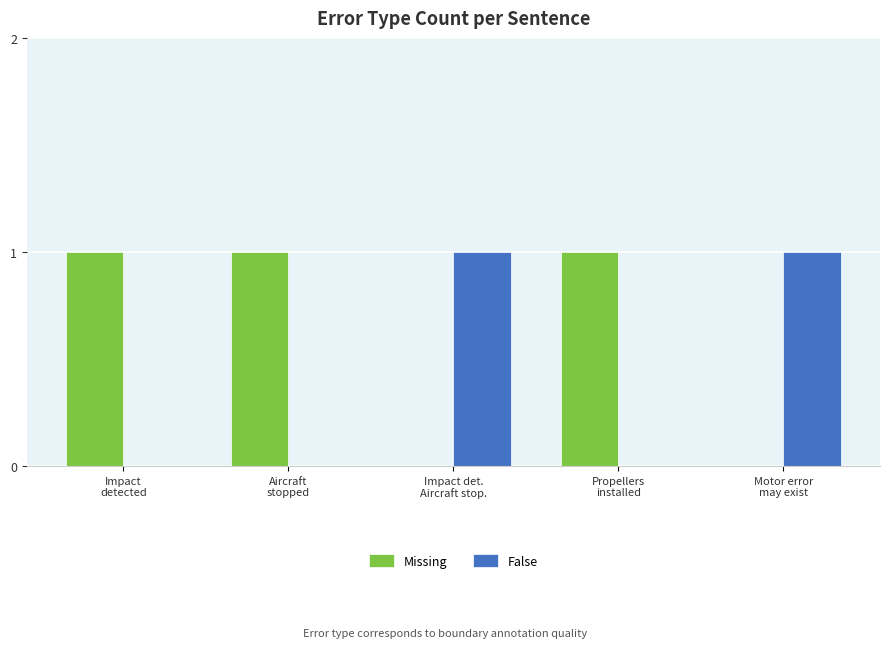

Count the number of categories in the chart.

5